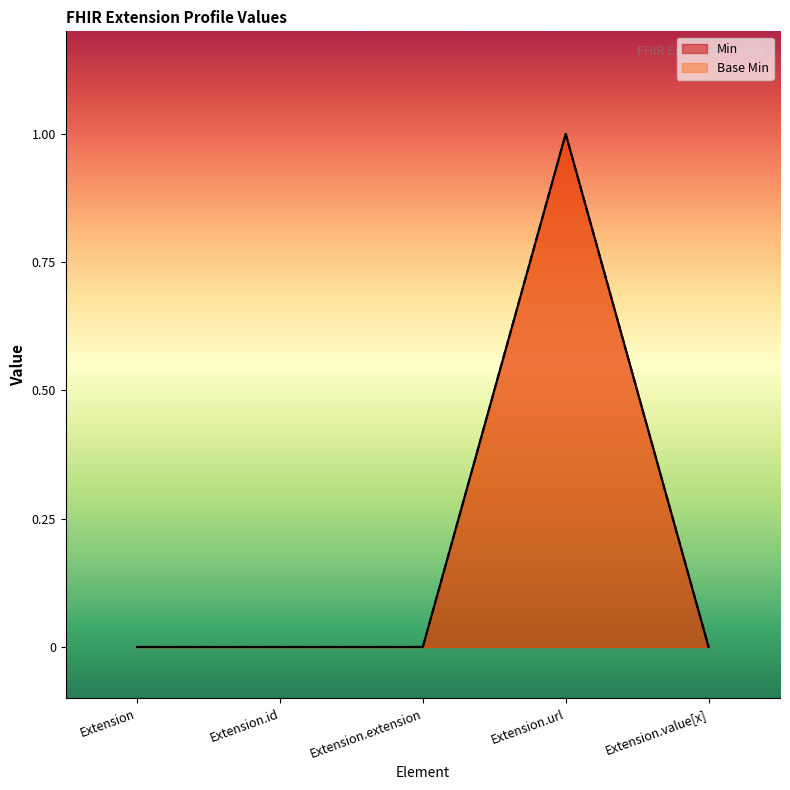

What is the difference between the maximum and minimum values in the Min series?

1